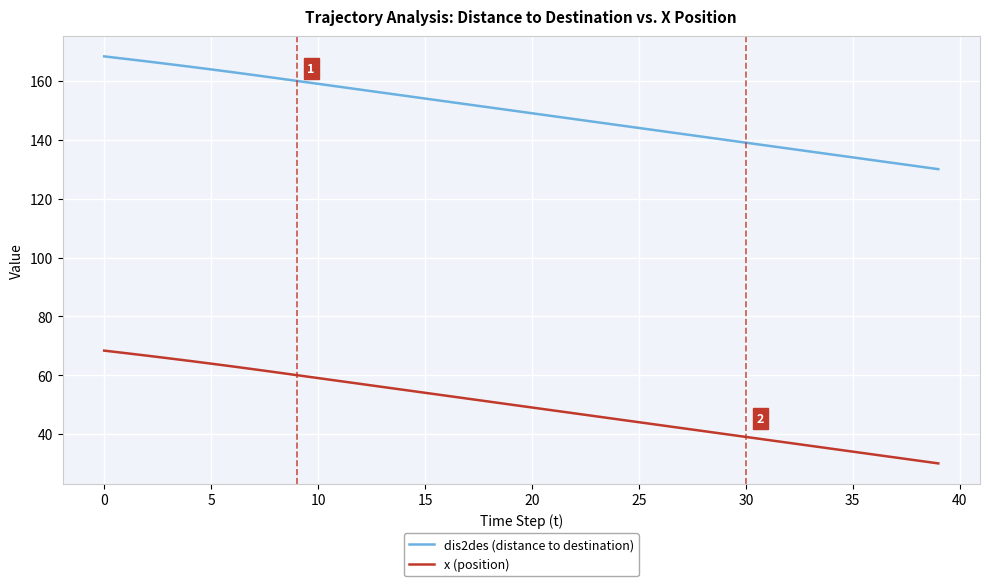

Does the chart display data point markers on the line(s)?

No